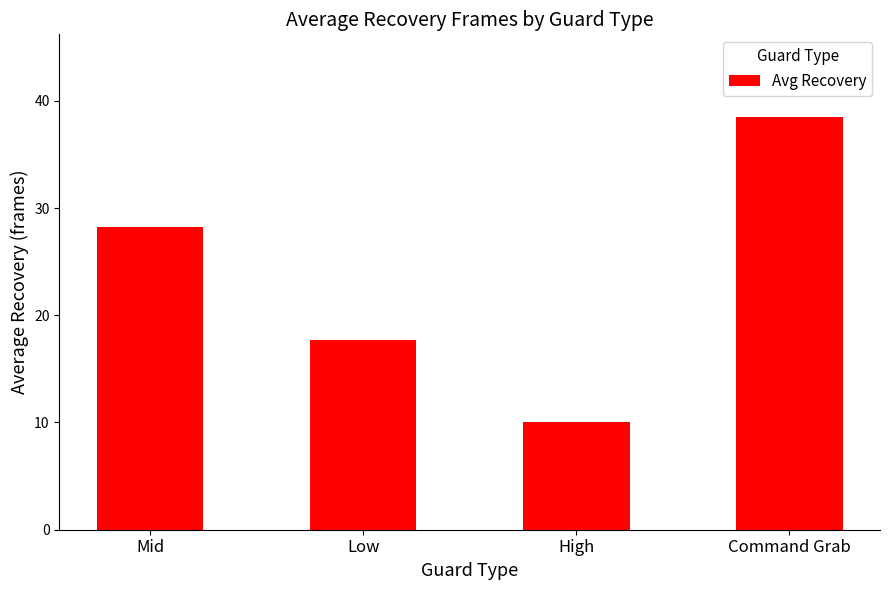

List the labels in order of value, smallest first.

High, Low, Mid, Command Grab